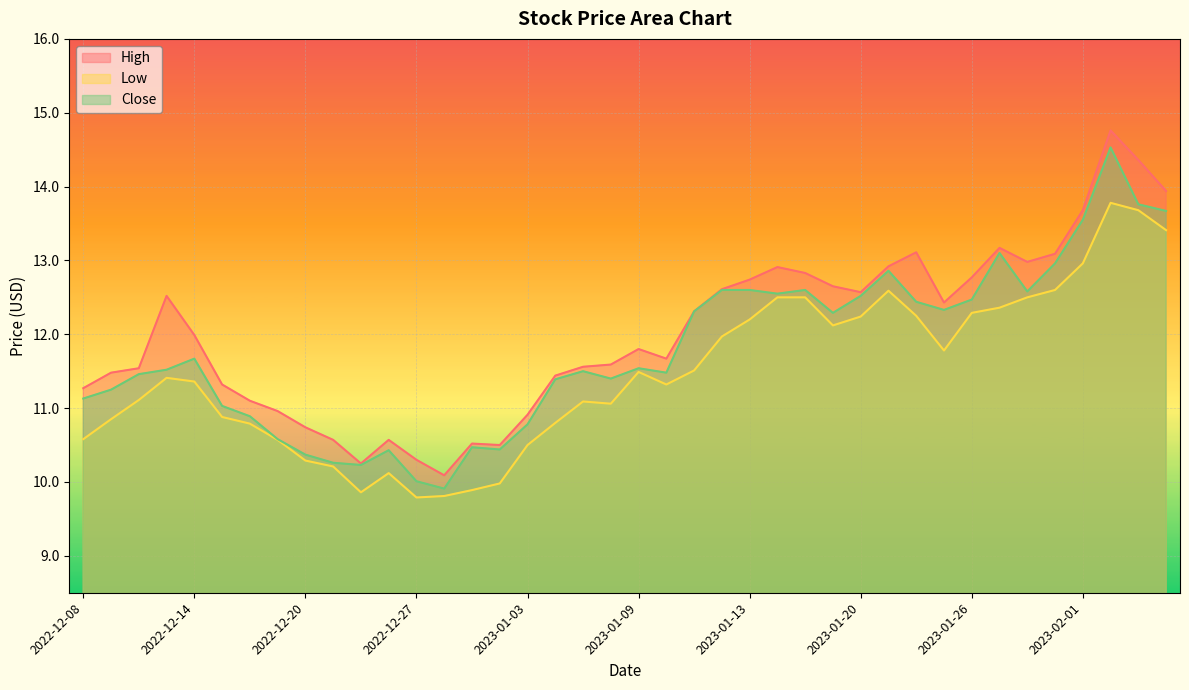

True or false: Close and Low cross at least once.

False